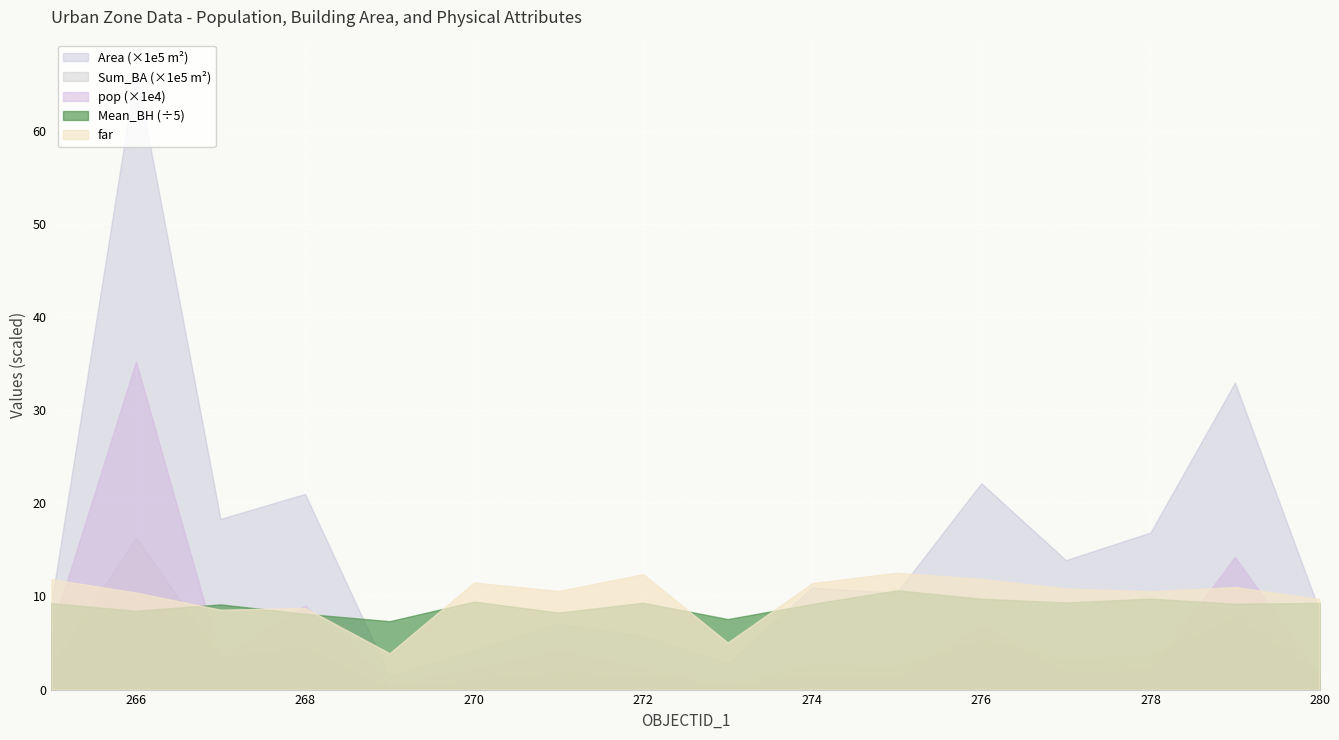

Reading left to right, what are all the values shown in this chart?

pop: 265=63421.0	266=352456.0	267=32487.0	268=90373.0	269=4829.0	270=21564.0	271=41343.0	272=22202.0	273=3924.0	274=15585.0	275=12473.0	276=68393.0	277=18286.0	278=21141.0	279=142601.0	280=14661.0
Sum_BA: 265=238163.0	266=1636590.0	267=343956.0	268=453125.0	269=15482.0	270=102858.0	271=181820.0	272=153162.0	273=37899.0	274=272129.0	275=245023.0	276=539784.0	277=322889.0	278=364585.0	279=788033.0	280=176794.0
Mean_BH: 265=46.4	266=42.3	267=45.8	268=40.7	269=36.7	270=47.3	271=41.4	272=46.6	273=37.9	274=46.0	275=53.4	276=48.8	277=46.8	278=48.8	279=46.1	280=46.5
far: 265=11.9	266=10.4	267=8.6	268=8.8	269=3.9	270=11.5	271=10.6	272=12.4	273=5.0	274=11.4	275=12.6	276=11.9	277=10.9	278=10.6	279=11.0	280=9.7
Area: 265=932762.0	266=6649285.0	267=1833531.0	268=2102179.0	269=145958.0	270=422697.0	271=710058.0	272=576259.0	273=284199.0	274=1094465.0	275=1041770.0	276=2216857.0	277=1390511.0	278=1687247.0	279=3297860.0	280=847524.0